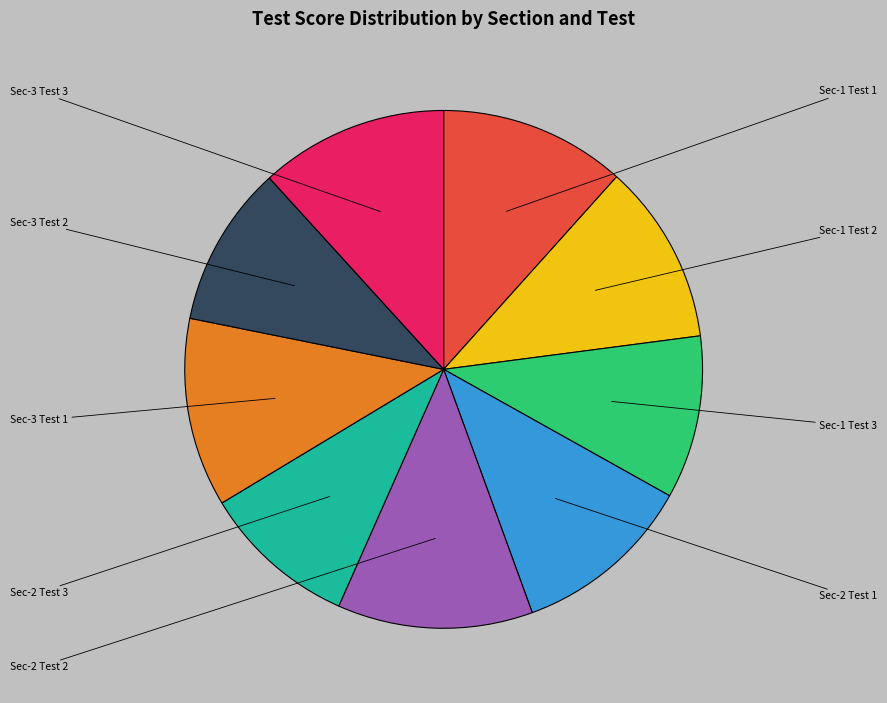

Is there any slice that represents more than half of the pie?

No